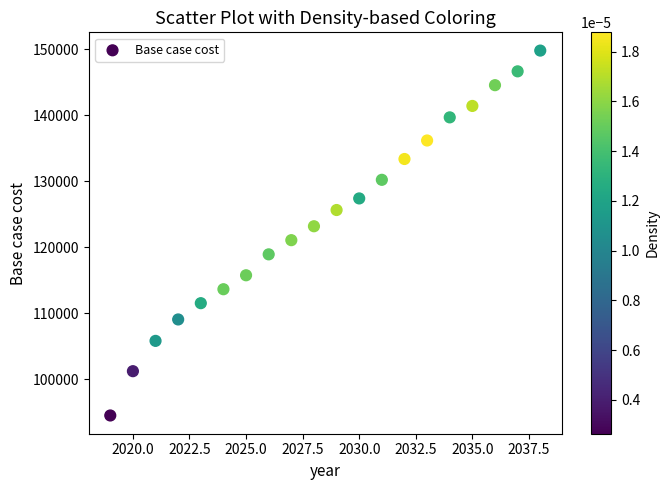

What is the range of X values (max minus min)?

19.0